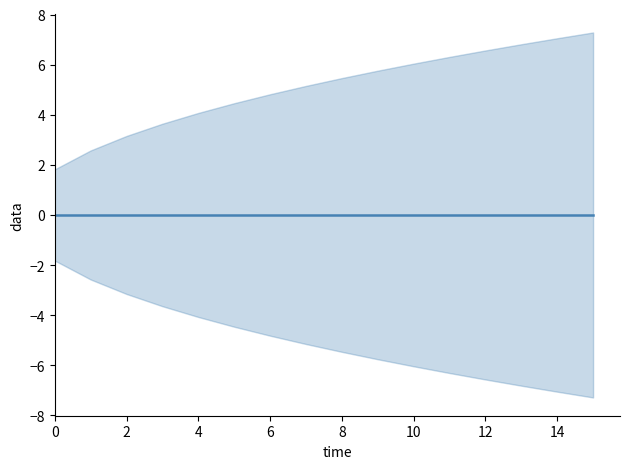

Reading left to right, extract all data points from this chart.

estimate: 0.0	0.0	0.0	0.0	0.0	0.0	0.0	0.0	0.0	0.0	0.0	0.0	0.0	0.0	0.0	0.0
upper_pi: 1.8	2.6	3.2	3.6	4.1	4.5	4.8	5.2	5.5	5.8	6.0	6.3	6.6	6.8	7.1	7.3
lower_pi: -1.8	-2.6	-3.2	-3.6	-4.1	-4.5	-4.8	-5.2	-5.5	-5.8	-6.0	-6.3	-6.6	-6.8	-7.1	-7.3